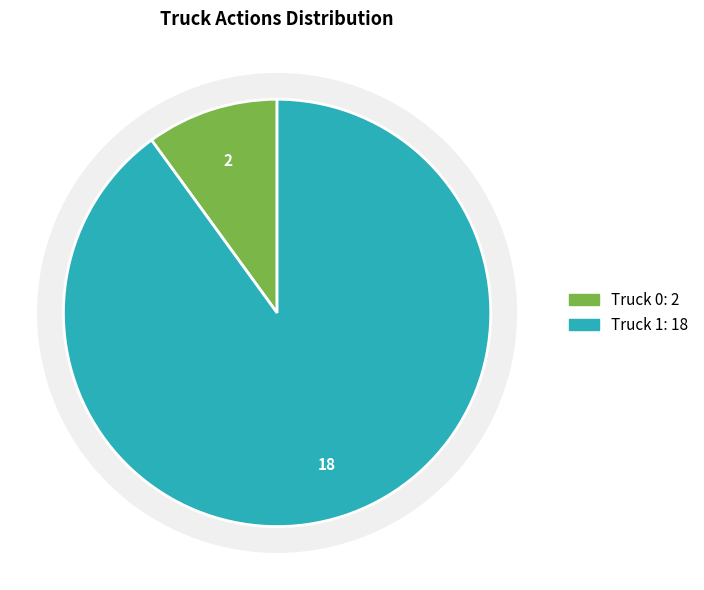

How many slices are in this pie chart?

2